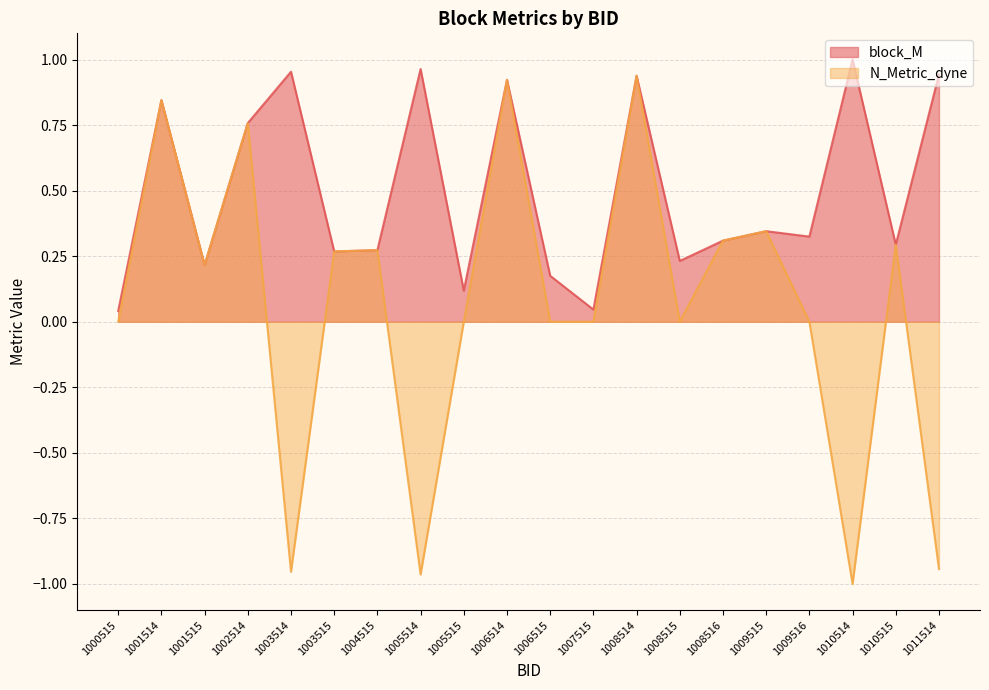

Rank the series at 1002514 from lowest to highest value.

block_M, N_Metric_dyne